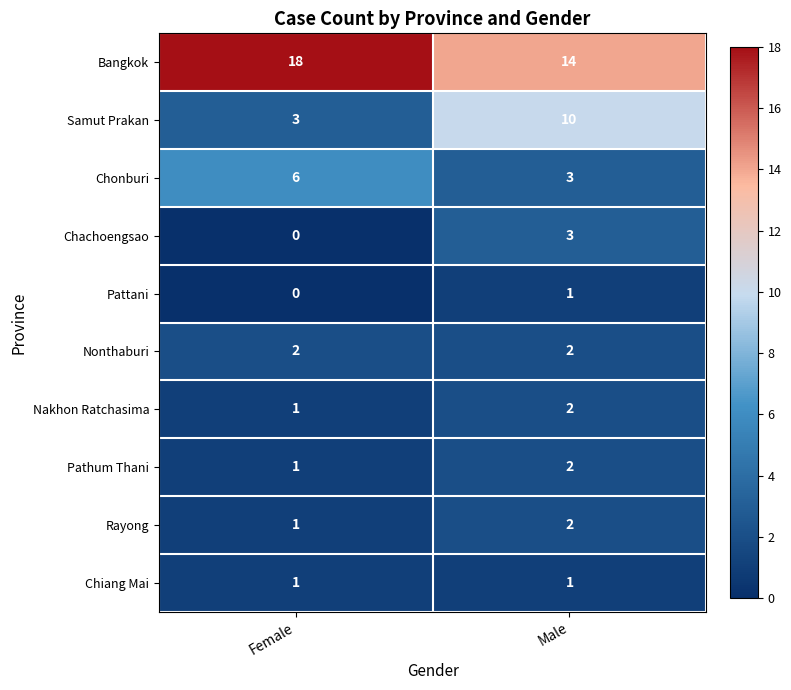

At how many categories does at least one series exceed 0?

2